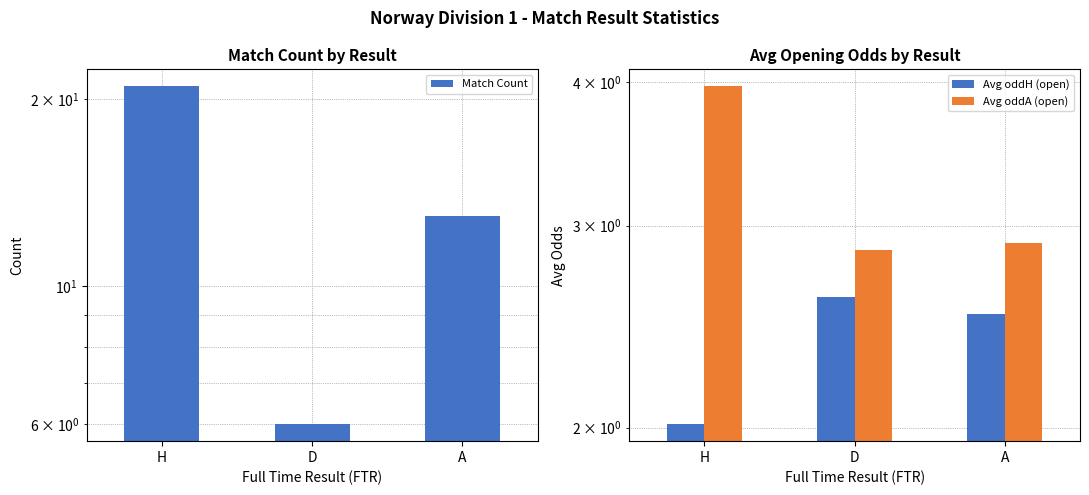

Which has a higher value, H or D?

H